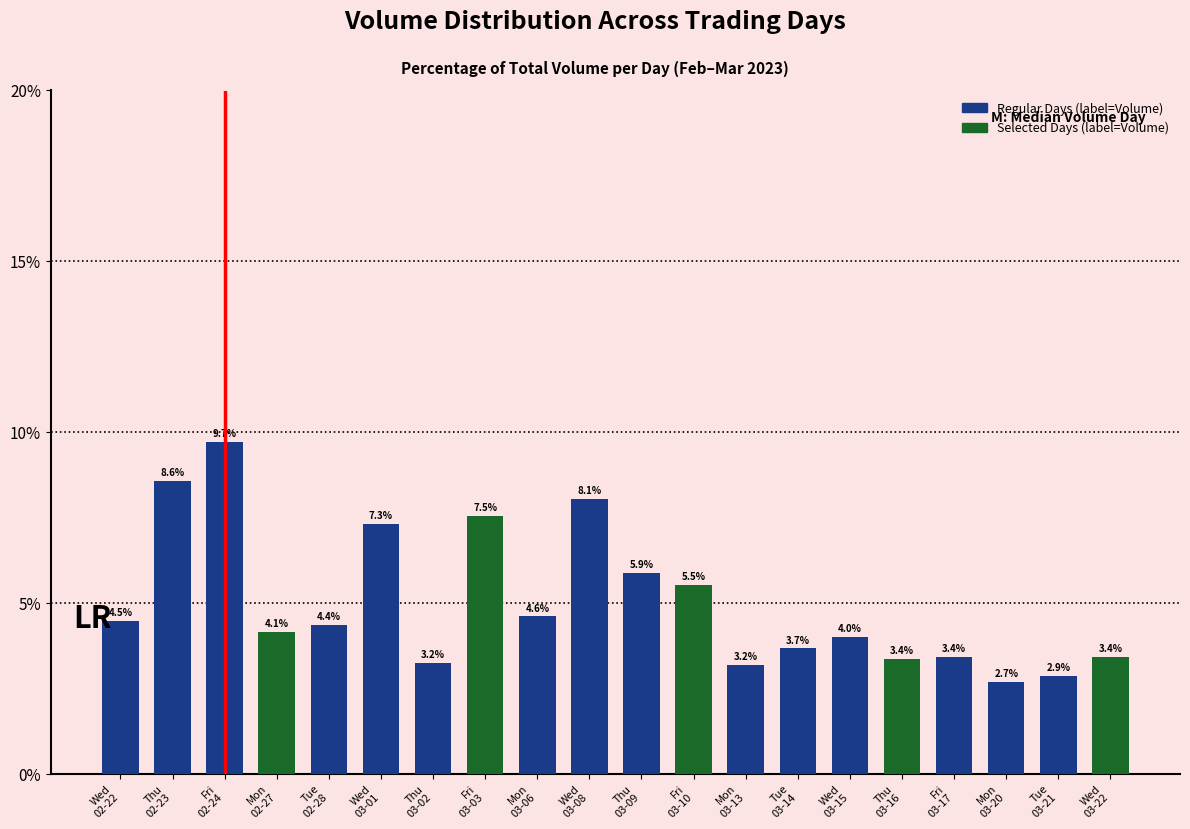

What is the label of the 16th bar from the left?

Thu
03-16